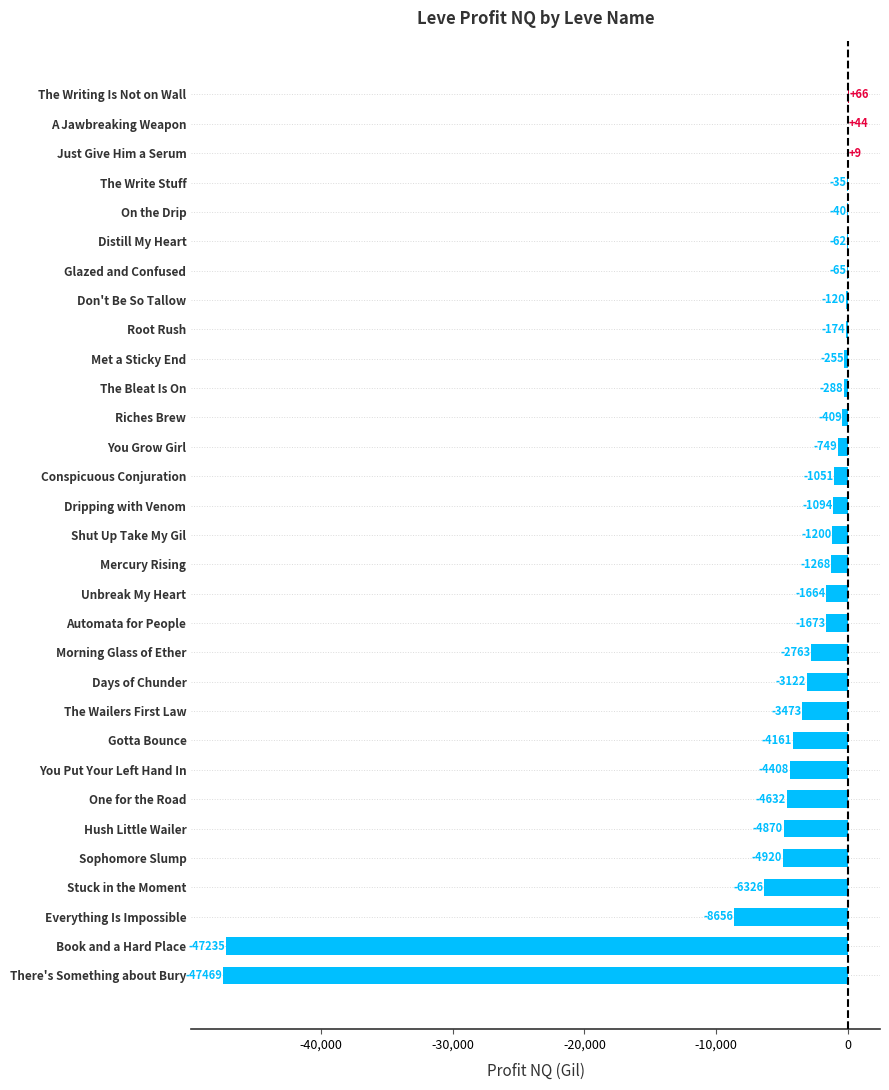

True or false: the data shows -2762.8 at Morning Glass of Ether.

True